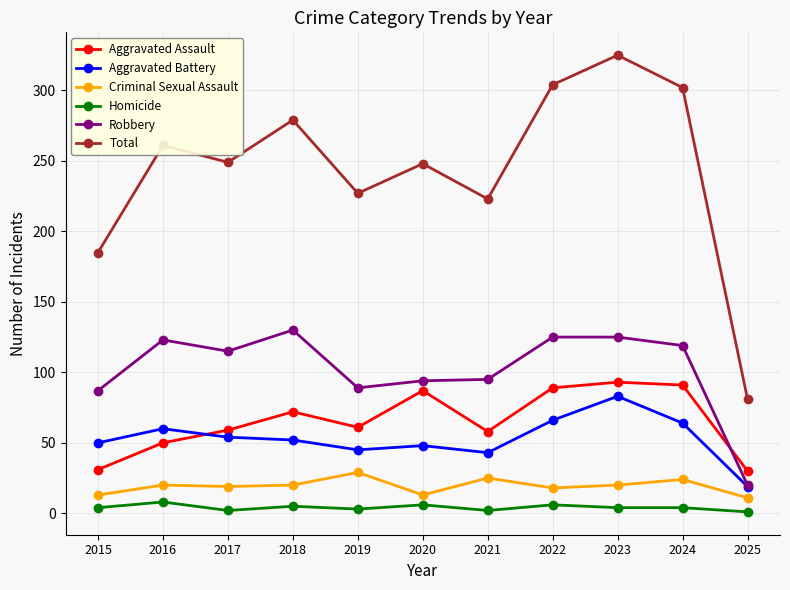

The value of Total at 2015 is 185. True or false?

True